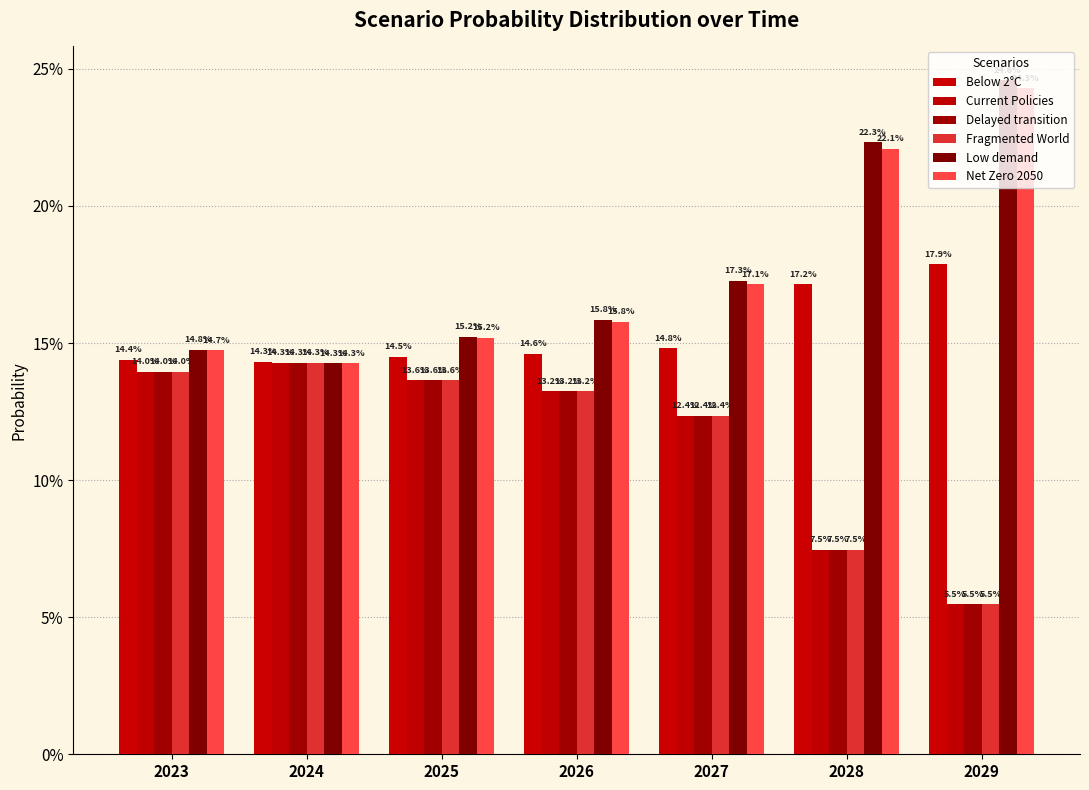

What is the average value of the Net Zero 2050 series?

0.2